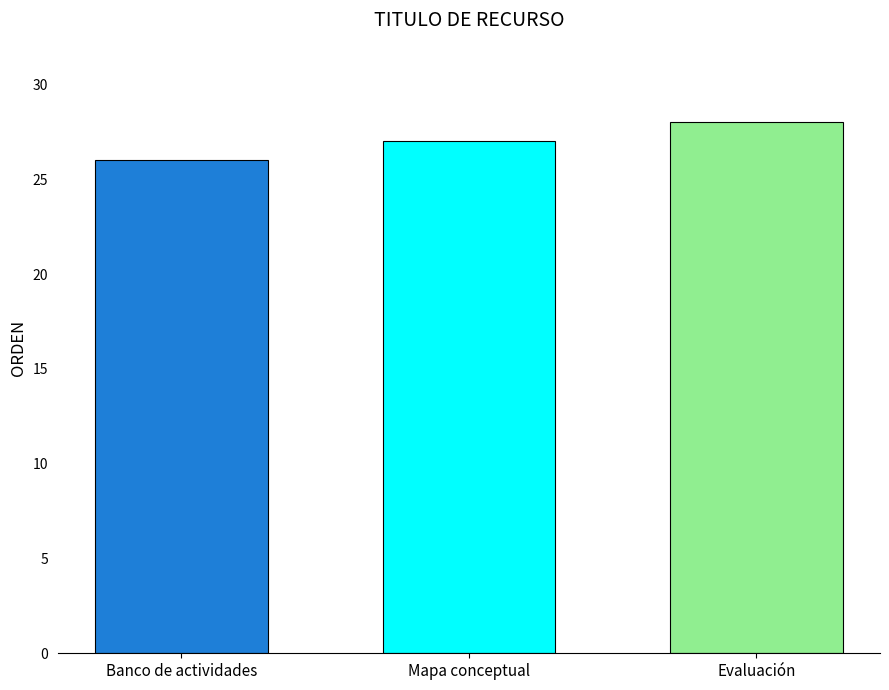

What is the maximum value shown in the chart?

28